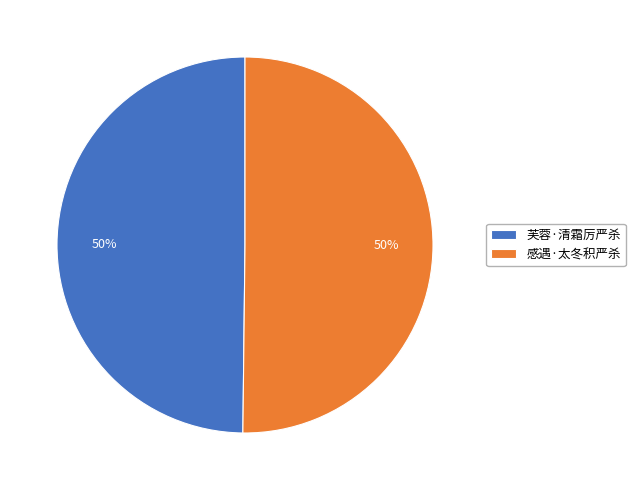

Count the number of slices in the pie.

2